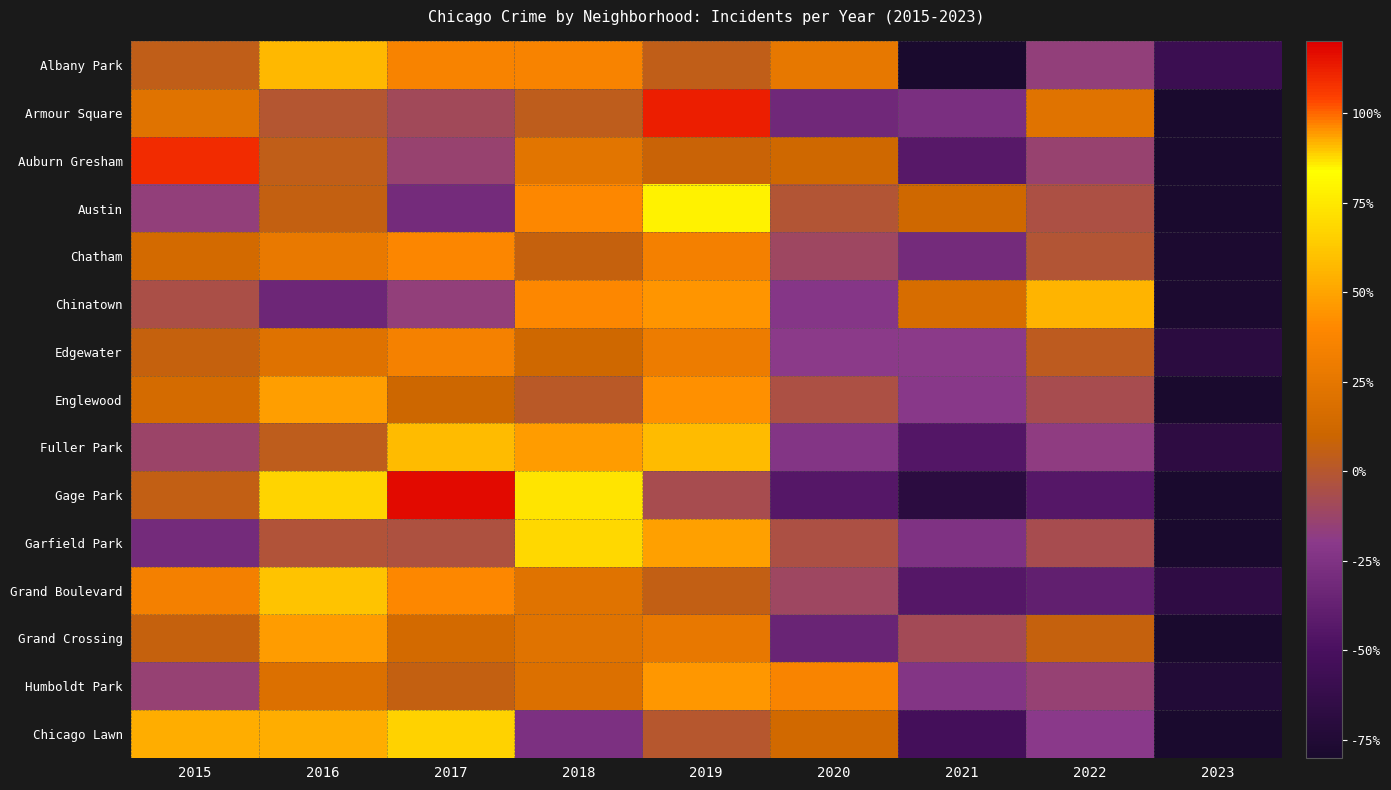

What is the difference between the highest and lowest values at 2023?

41.9